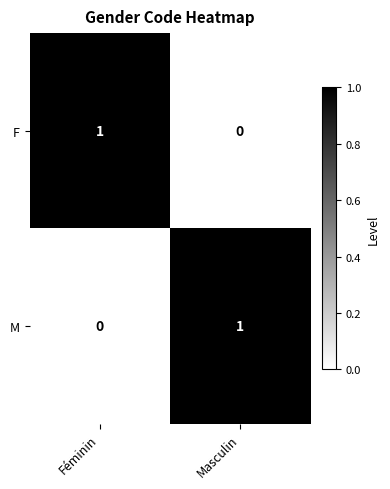

Reading left to right, what are all the values shown in this chart?

F: Féminin=1	Masculin=0
M: Féminin=0	Masculin=1